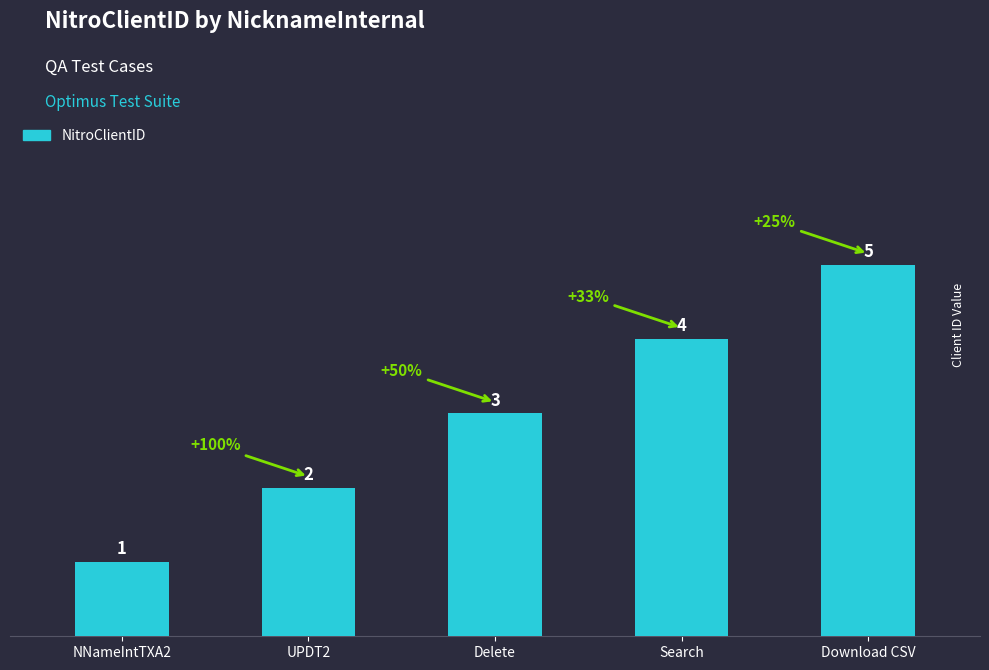

Reading left to right, extract all data points from this chart.

NNameIntTXA2=1	UPDT2=2	Delete=3	Search=4	Download CSV=5